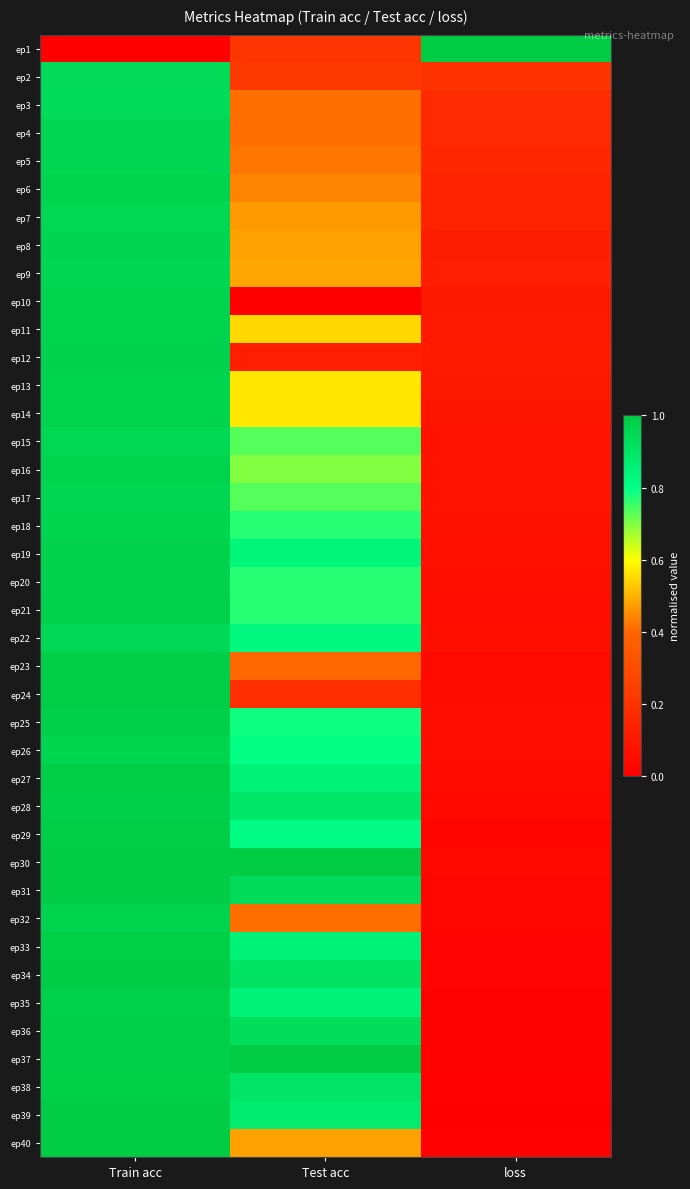

At loss, list the series in order from largest to smallest.

ep1, ep2, ep3, ep4, ep5, ep7, ep6, ep9, ep8, ep12, ep11, ep10, ep13, ep14, ep15, ep16, ep17, ep18, ep19, ep22, ep20, ep21, ep25, ep26, ep24, ep23, ep27, ep28, ep30, ep31, ep32, ep29, ep33, ep34, ep35, ep36, ep37, ep40, ep38, ep39